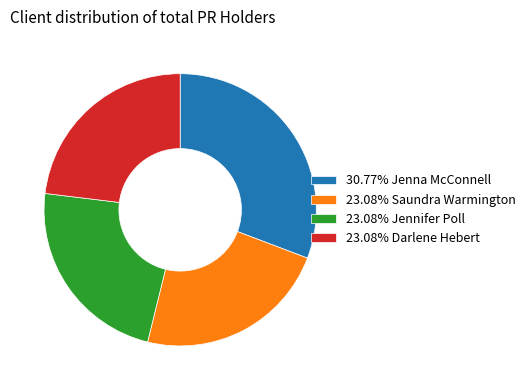

Approximately how many times larger is the value at 23.08% Jennifer Poll compared to 23.08% Darlene Hebert?

1.0